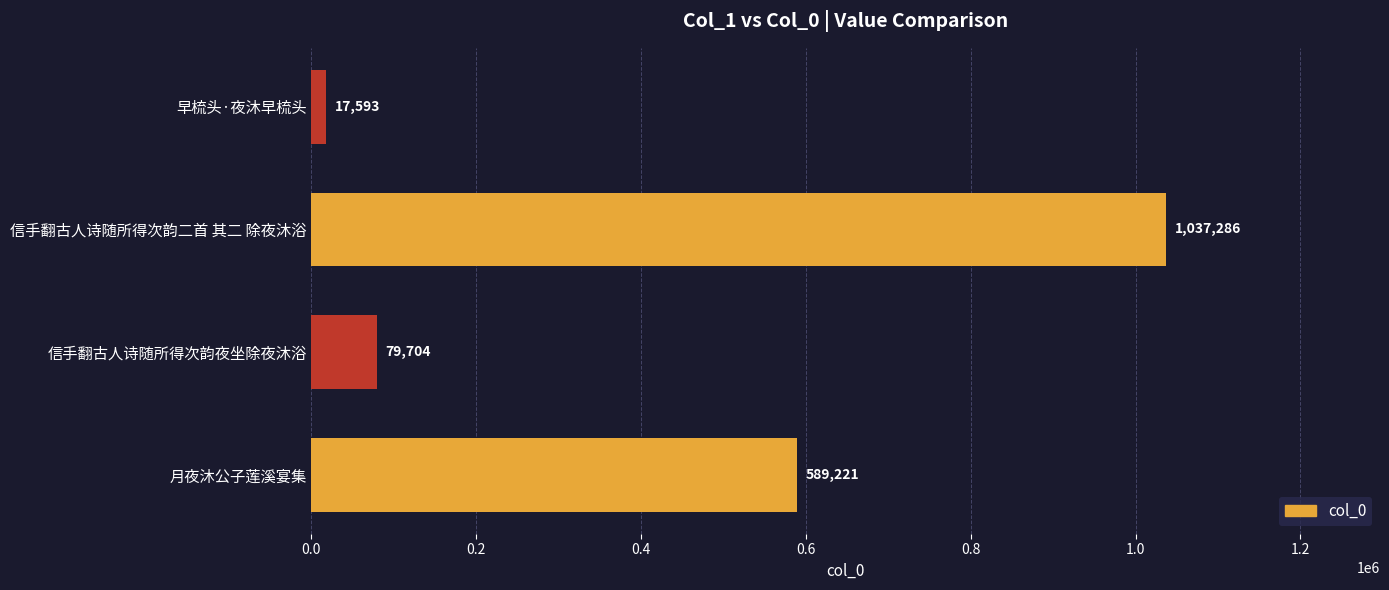

What is the sum of all values?

1723804